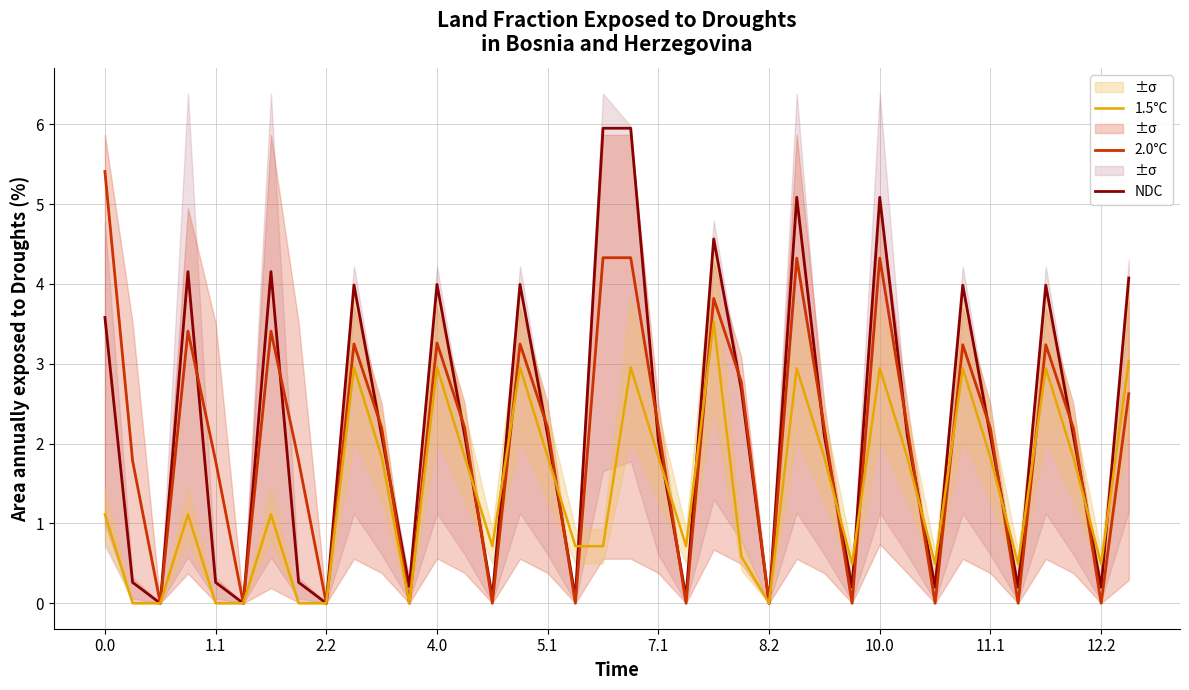

The value of 2.0°C at 4.0 is 3.3. True or false?

True